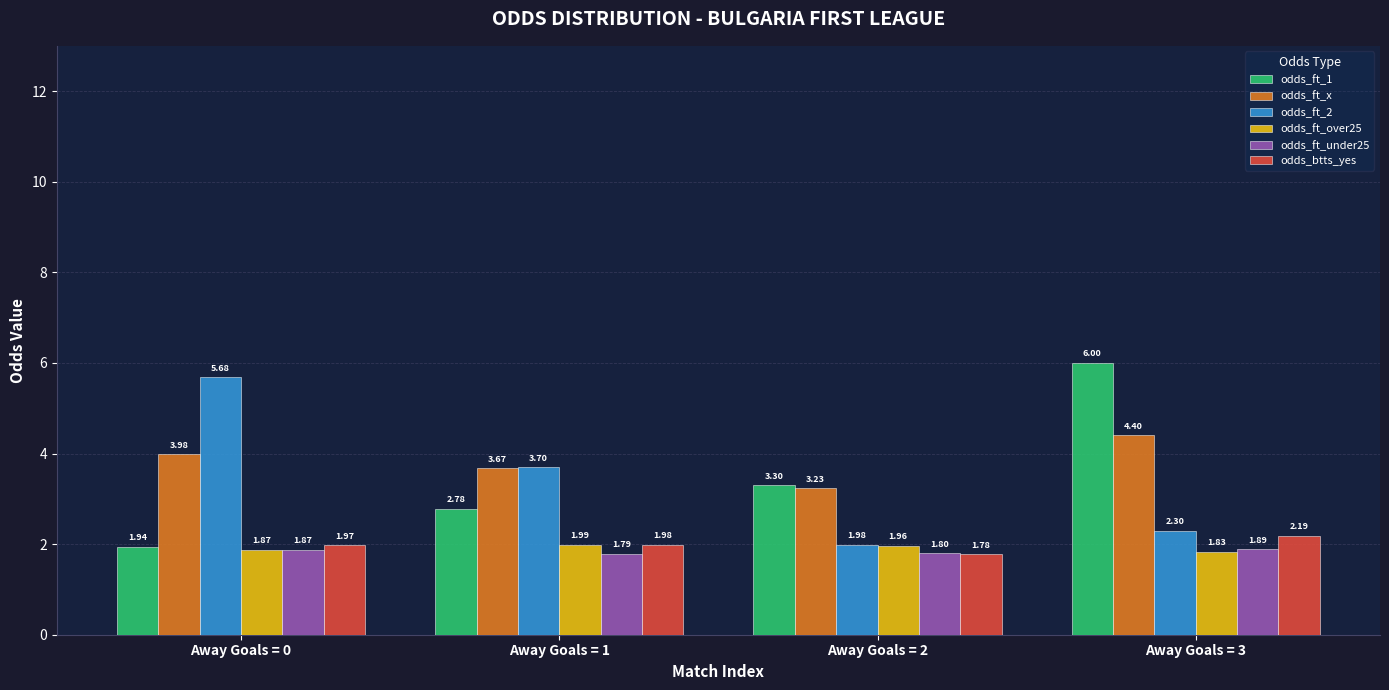

Which series changed the most between Away Goals = 1 and Away Goals = 3?

odds_ft_1